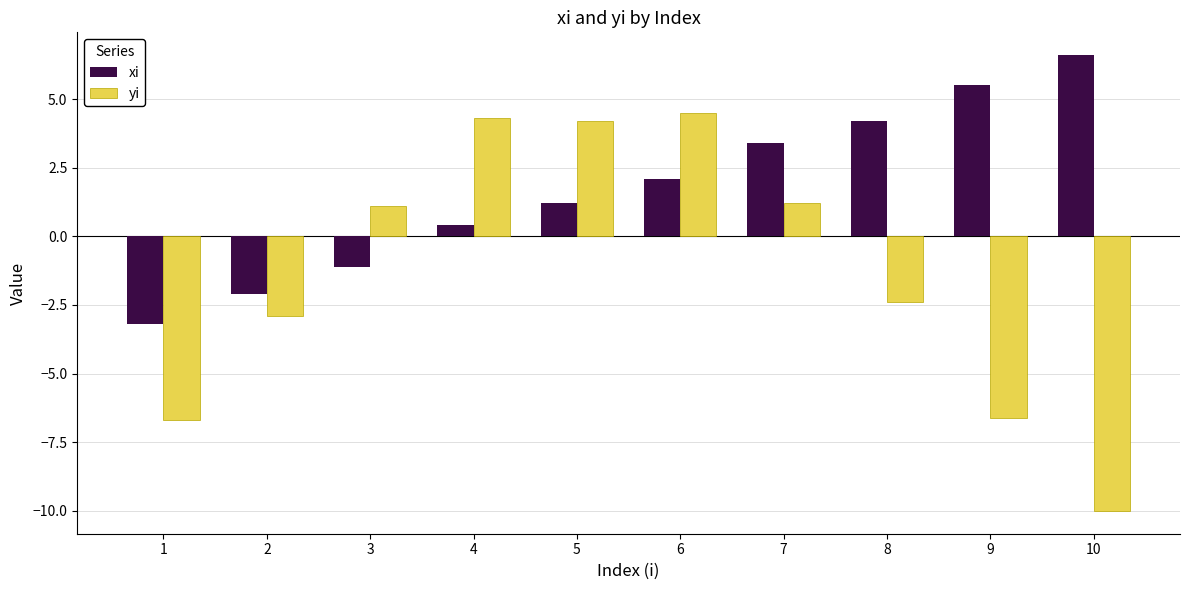

The yi series shows -2.9 at 2. True or false?

True